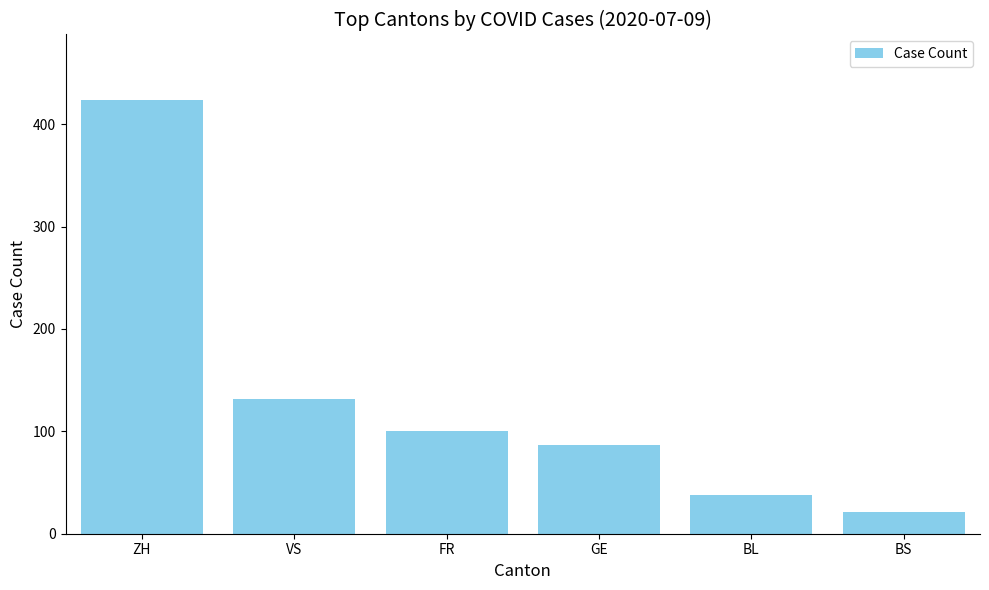

List the labels in order of value, largest first.

ZH, VS, FR, GE, BL, BS